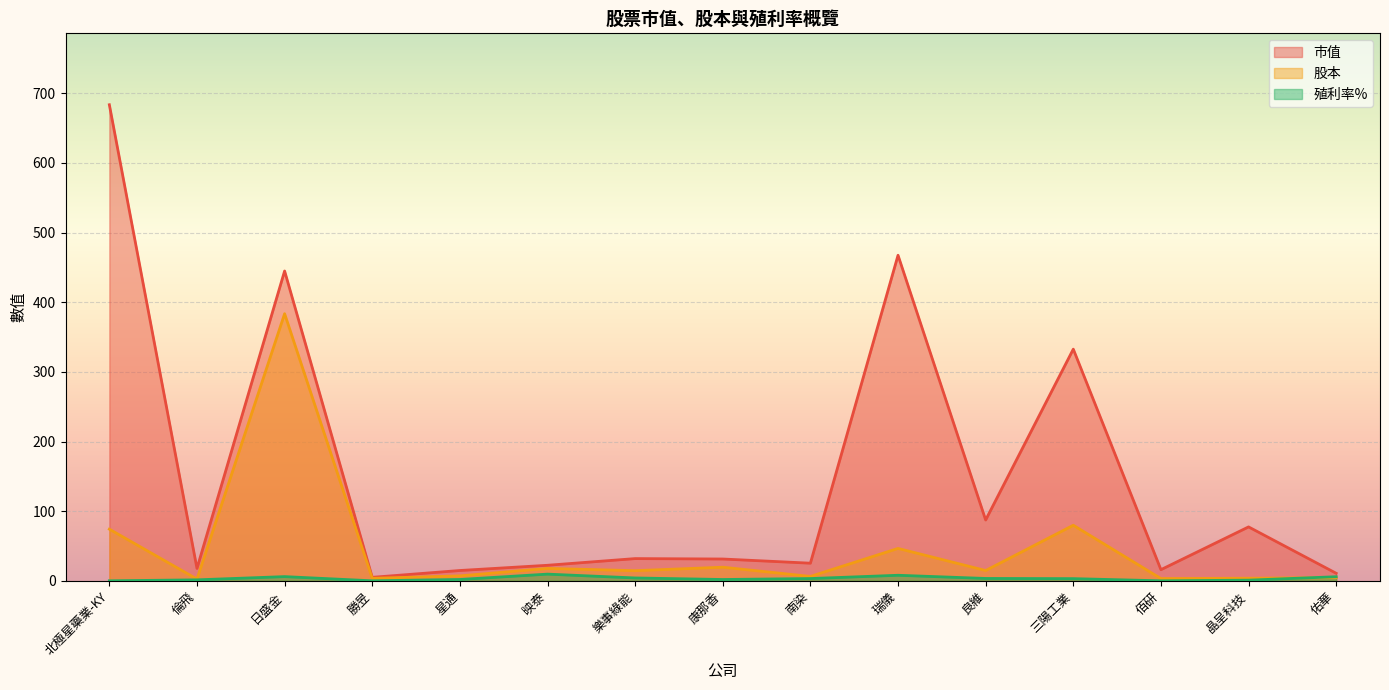

How many lines are shown in the chart?

3